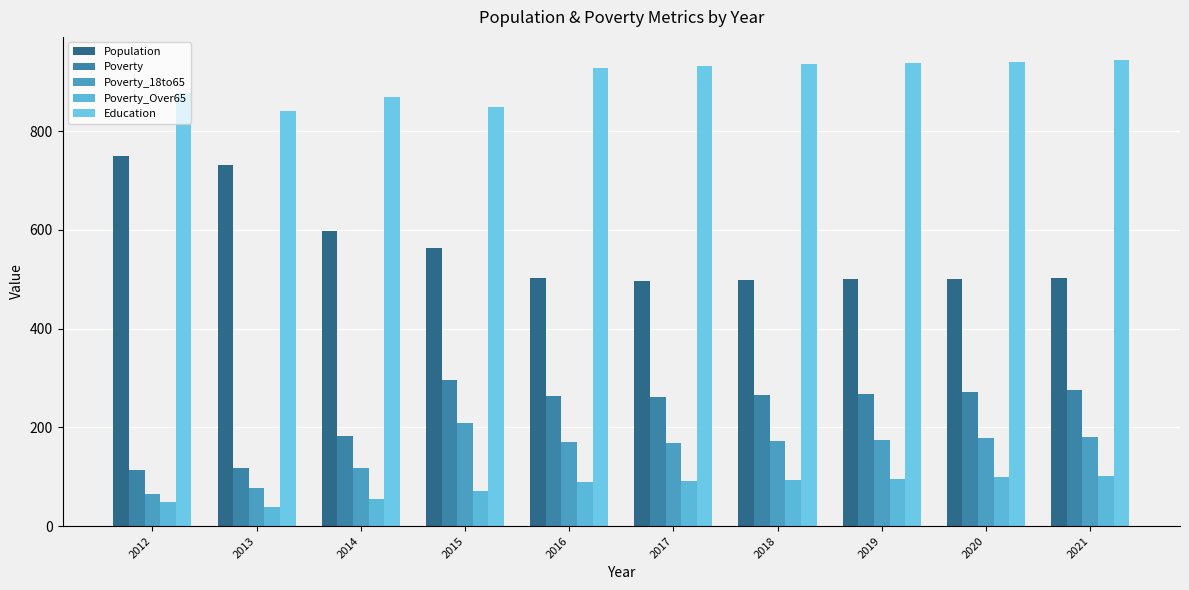

Does the chart contain any negative values?

No